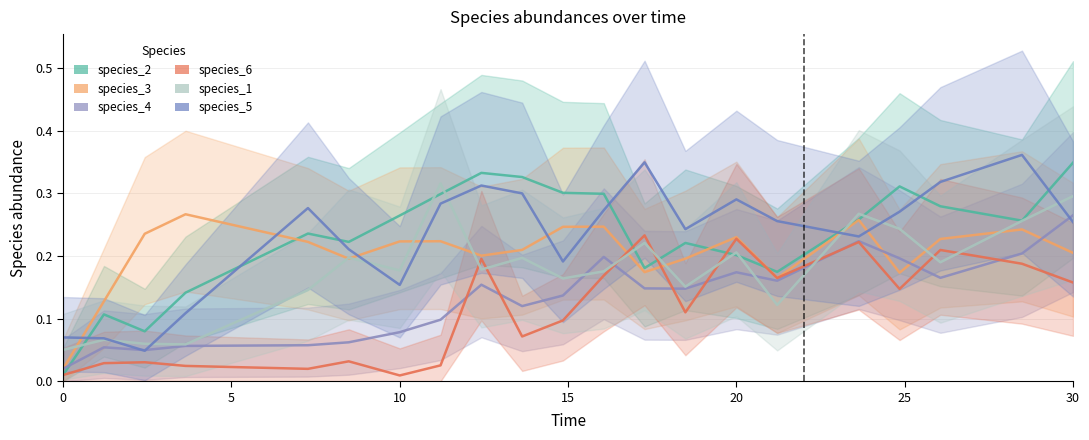

Is it true that species_4 equals 0.2 at 18?

False